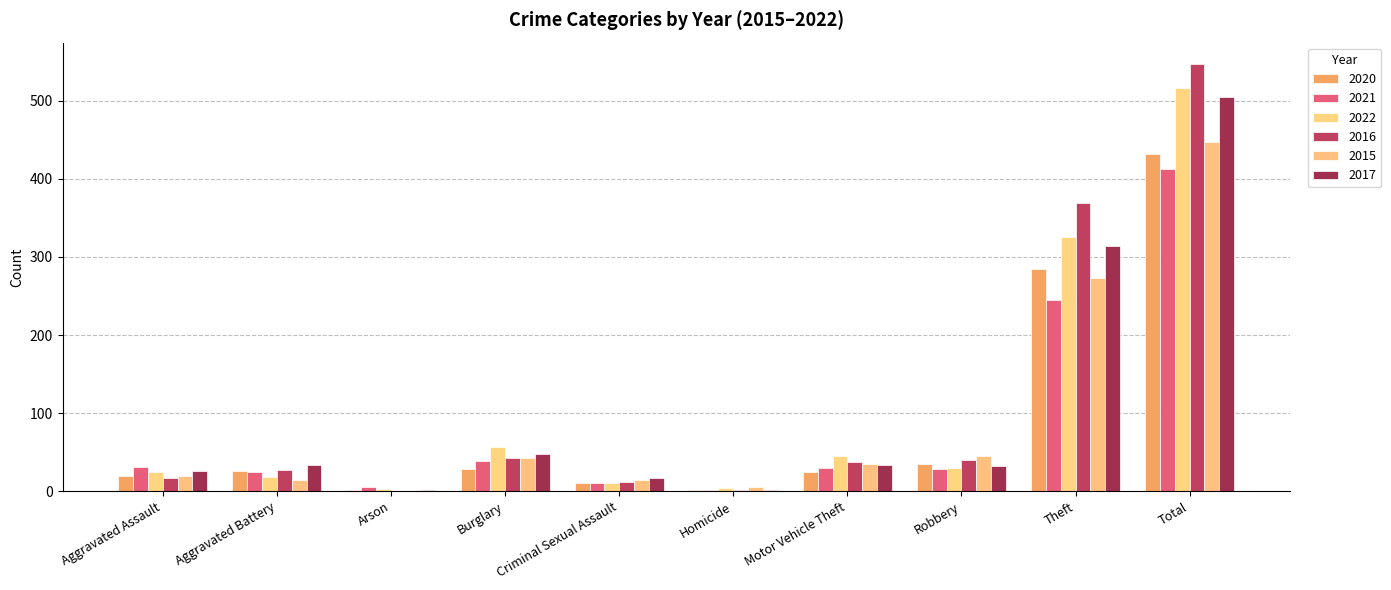

What is the sum of all 2016 values?

1094